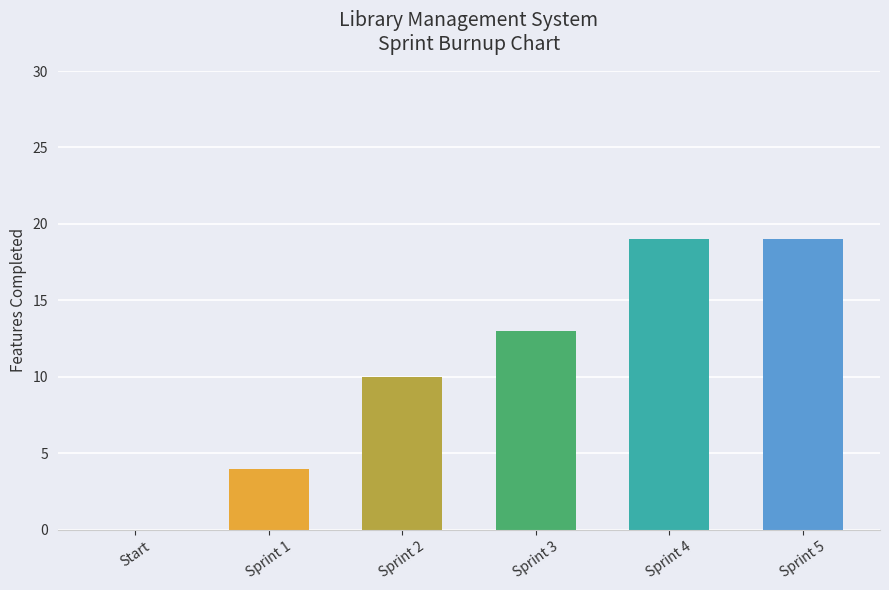

What is the ratio of the value at Sprint 5 to the value at Sprint 2?

1.9